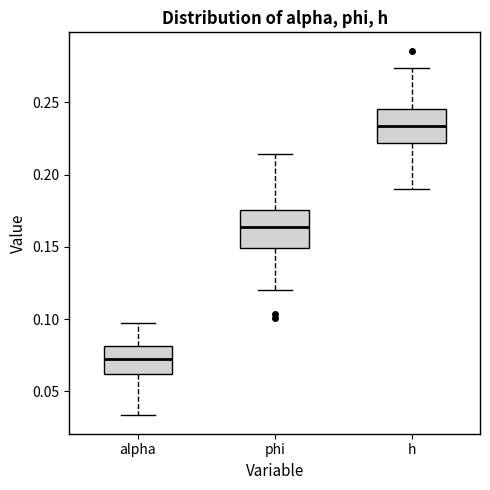

Which box has the lowest median line?

alpha